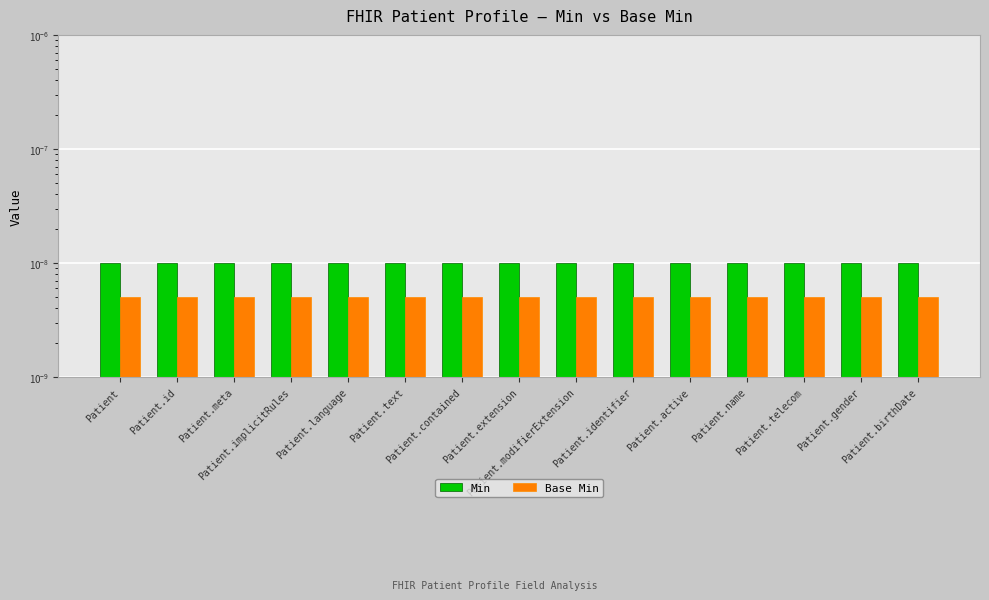

What position from the right is Patient.extension?

8